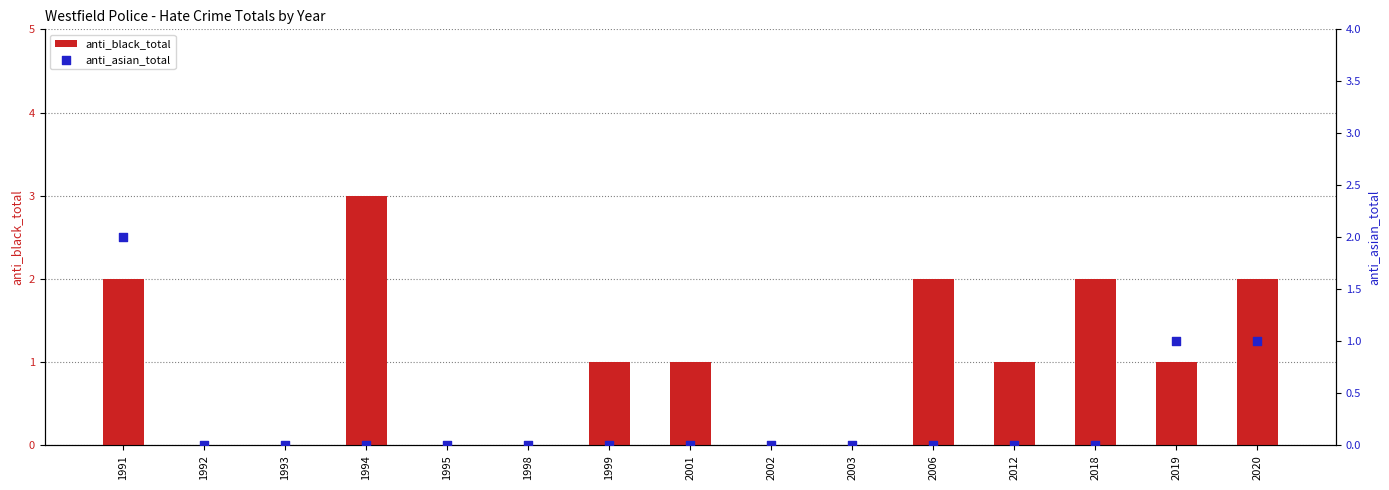

Which series reaches the minimum Y coordinate?

anti_black_total